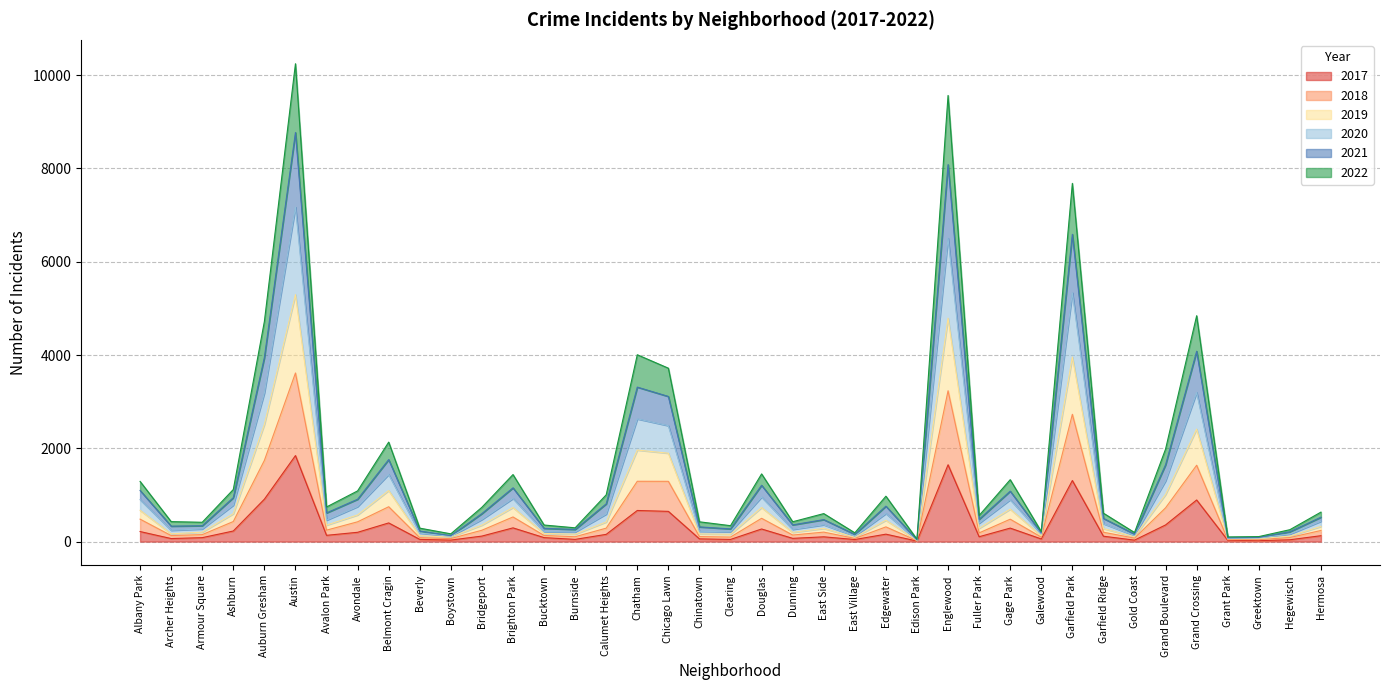

True or false: 2022 has a value of 416 at Brighton Park.

False